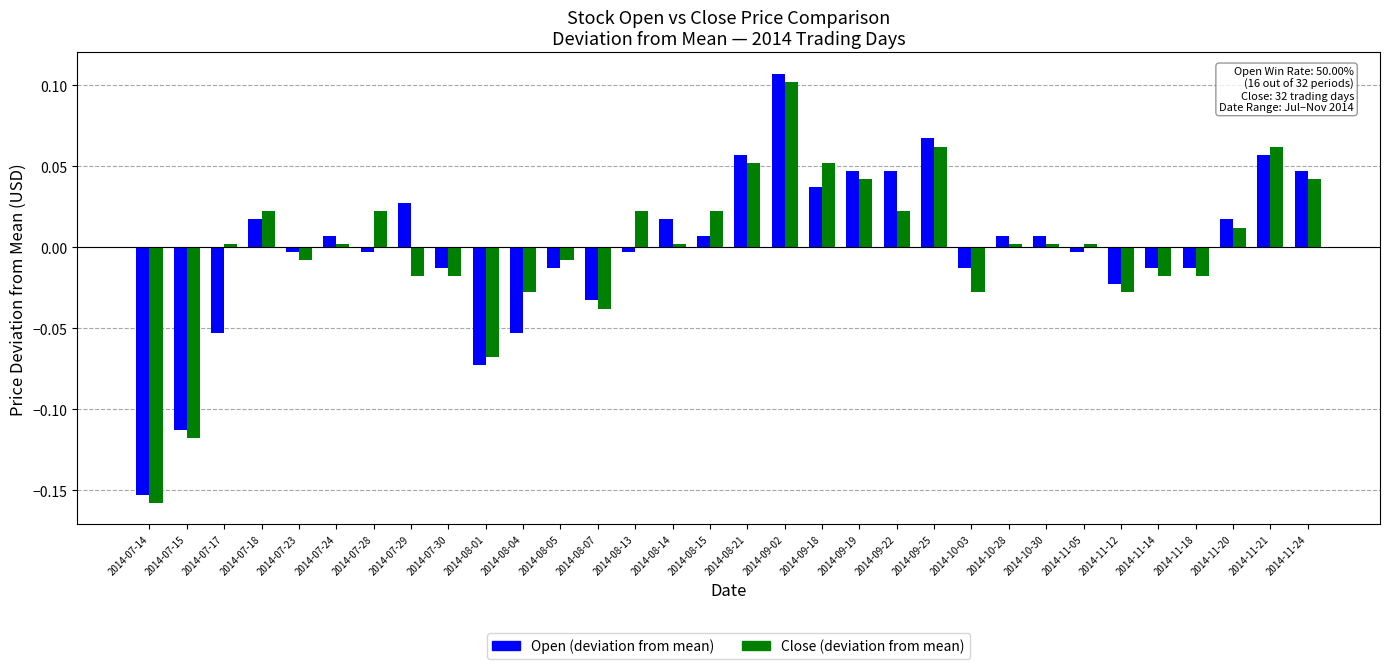

What position from the right is 2014-11-14?

5